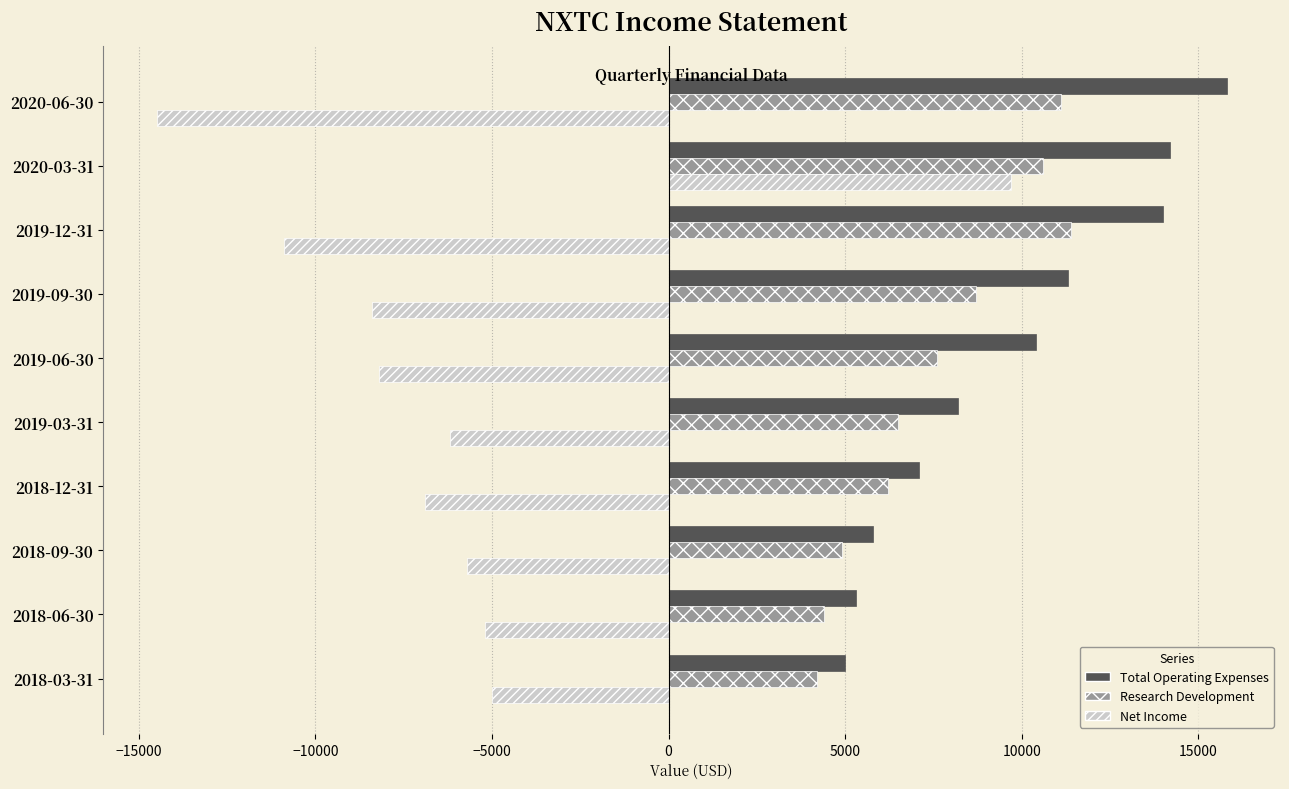

Which category has the highest value in the Research Development series?

2019-12-31